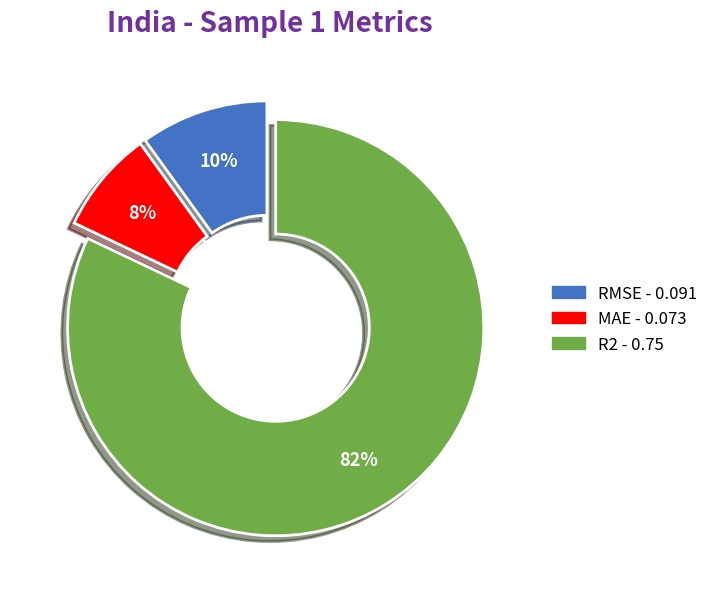

Does any single category account for the majority?

Yes